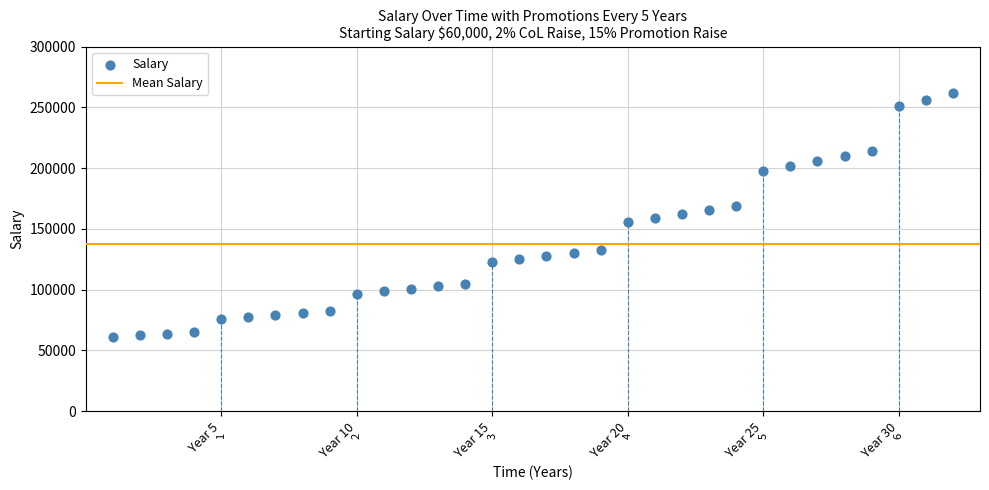

What is the range of X values (max minus min)?

31.0